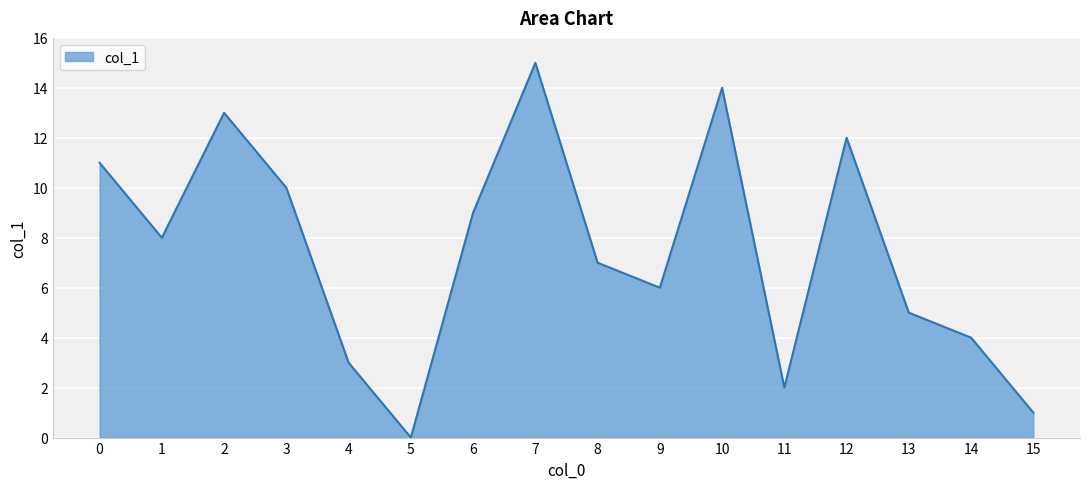

Which label corresponds to the largest value in the chart?

7